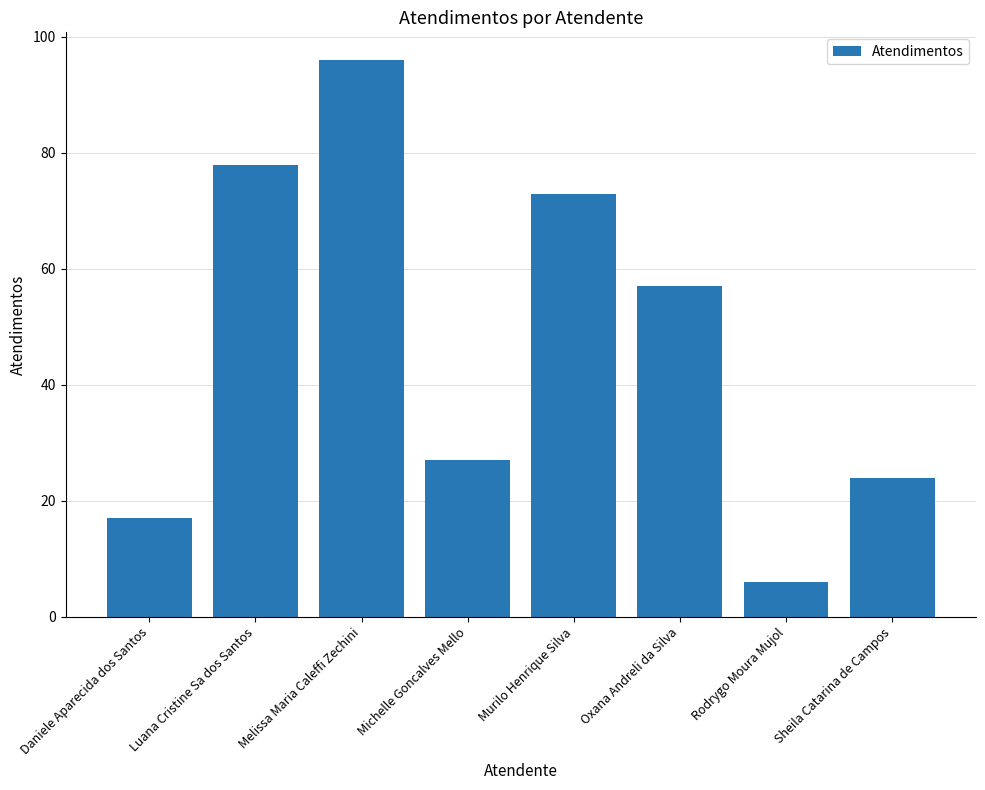

Which label corresponds to the largest value in the chart?

Melissa Maria Caleffi Zechini